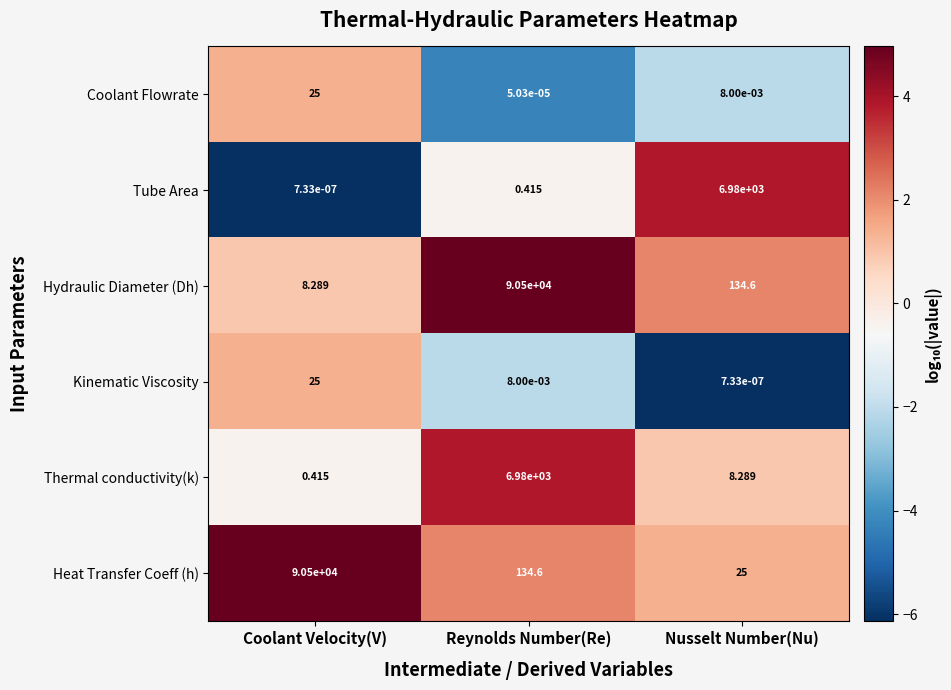

At which label does Coolant Flowrate reach its peak?

Coolant Velocity(V)